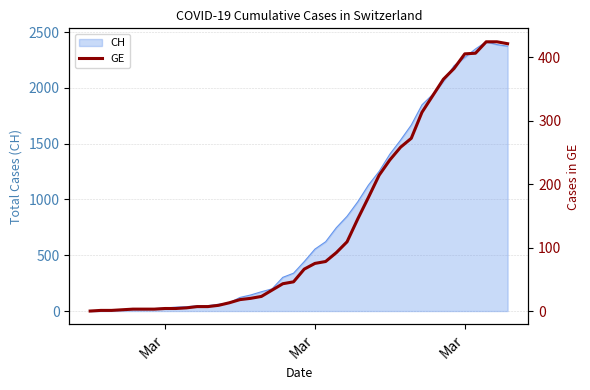

What is the value of the 17th point from the left?

23